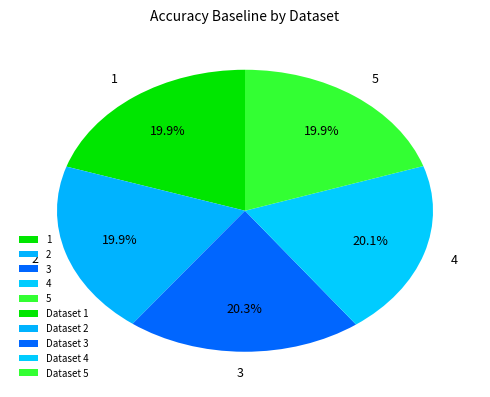

Is there a majority slice in this chart?

No